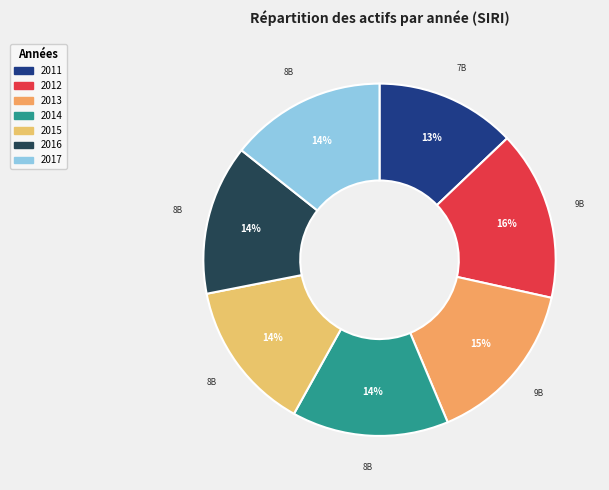

Which slice is the largest?

2012